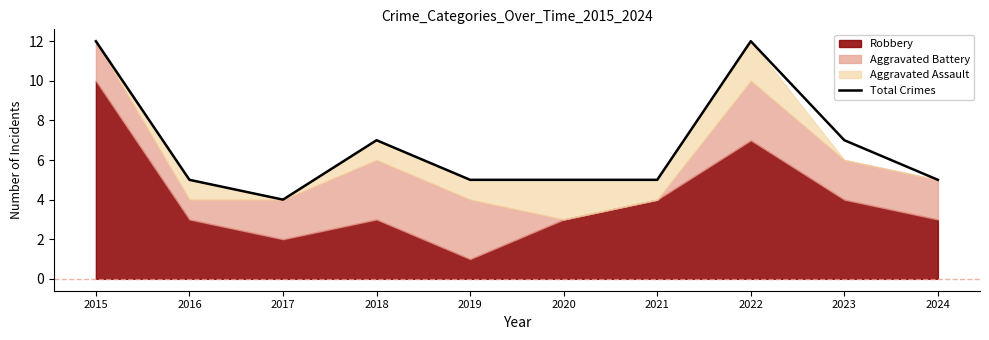

Rank the categories by value from highest to lowest.

2015, 2022, 2018, 2023, 2016, 2019, 2020, 2021, 2024, 2017